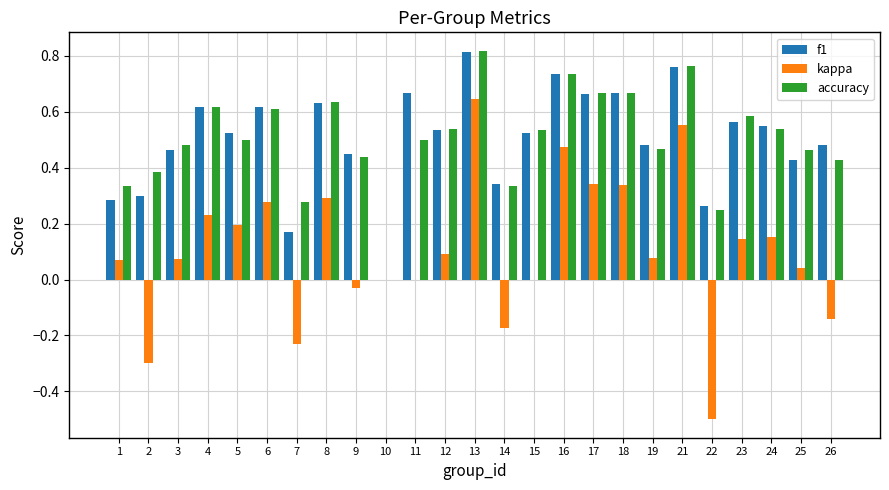

Which series changed the most between 2 and 9?

kappa